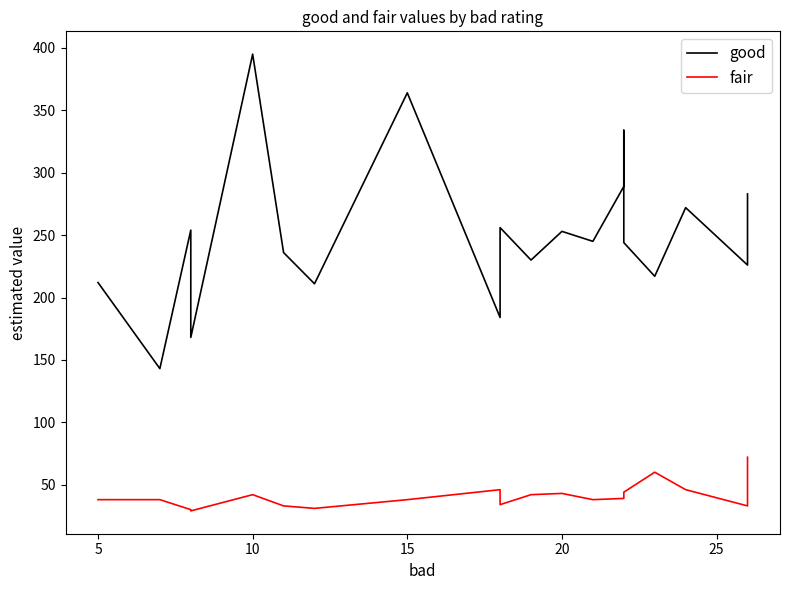

True or false: good has a value of 634 at 10.

False